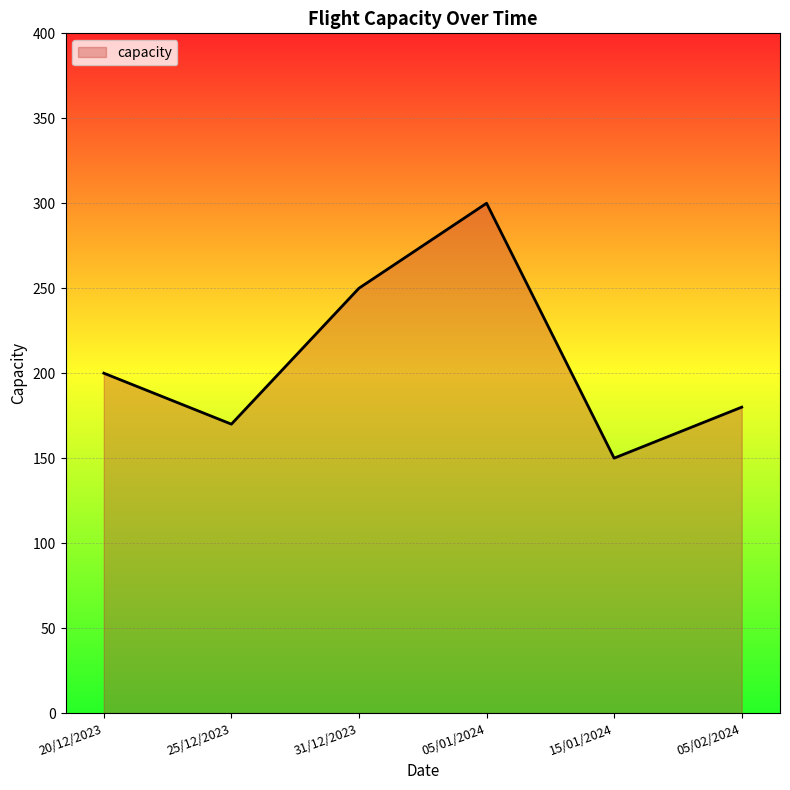

Reading left to right, transcribe all the data shown in this chart.

20/12/2023=200	25/12/2023=170	31/12/2023=250	05/01/2024=300	15/01/2024=150	05/02/2024=180